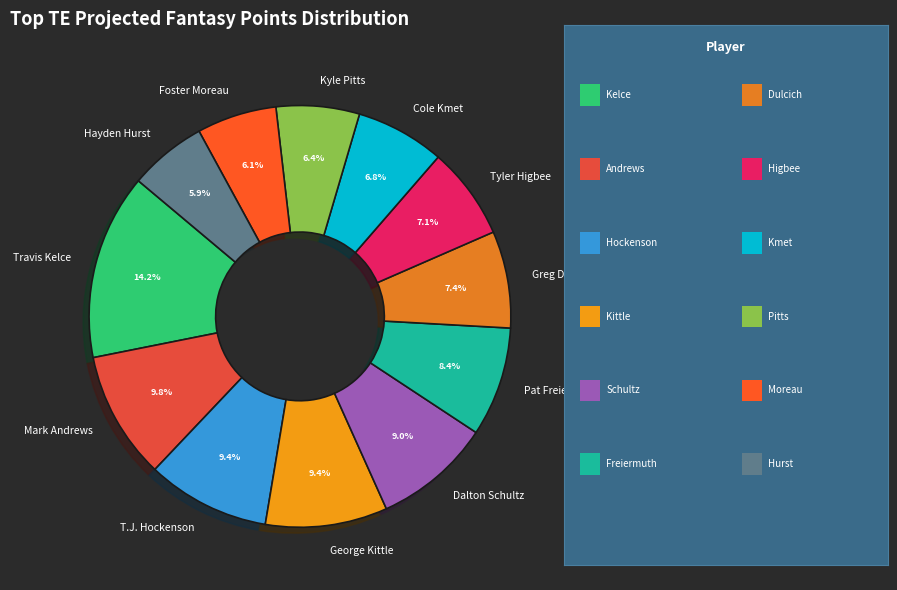

To the nearest percent, what percentage of the pie is Foster Moreau?

6%